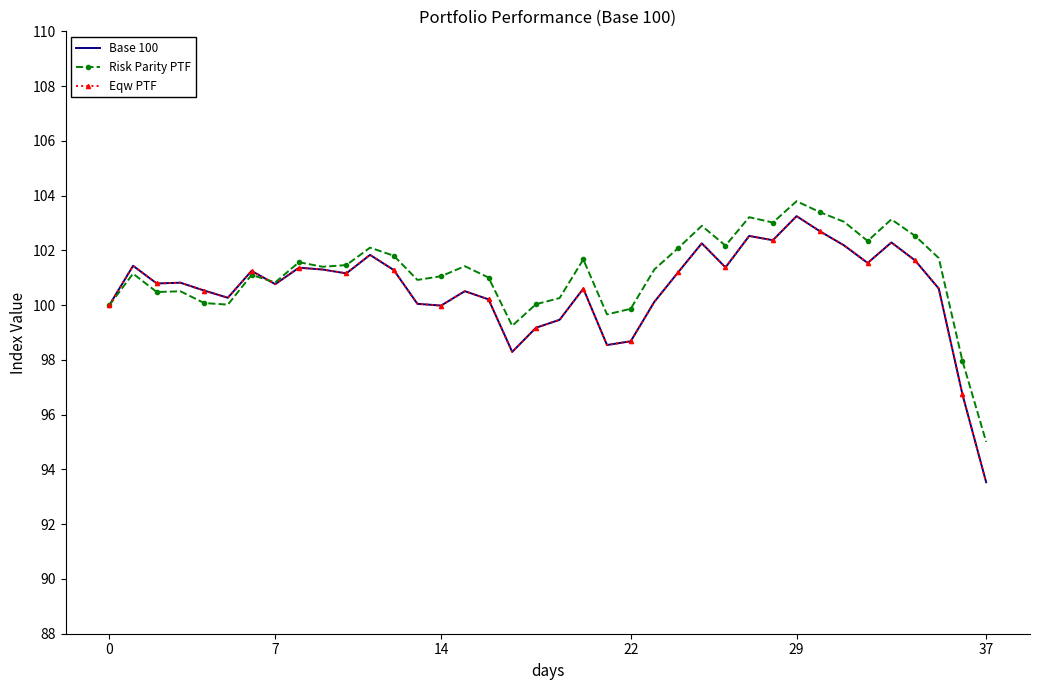

In Base 100, how many points are higher than both neighbors (excluding endpoints)?

11